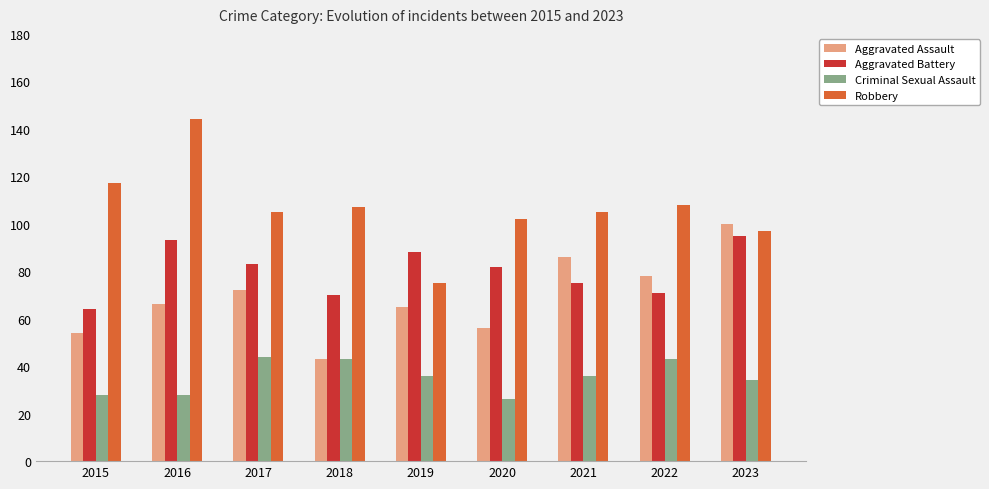

Which series has the widest spread of values?

Robbery